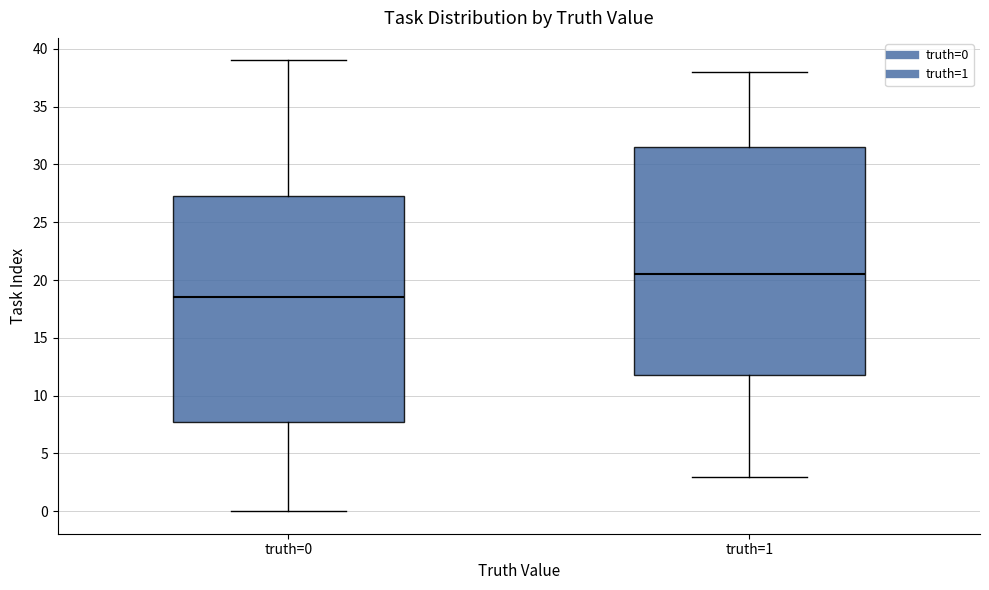

Where is the upper edge of the box for truth=0 on the y-axis? The values are not printed on the chart, so give them approximately, as read against the axis.

27.5